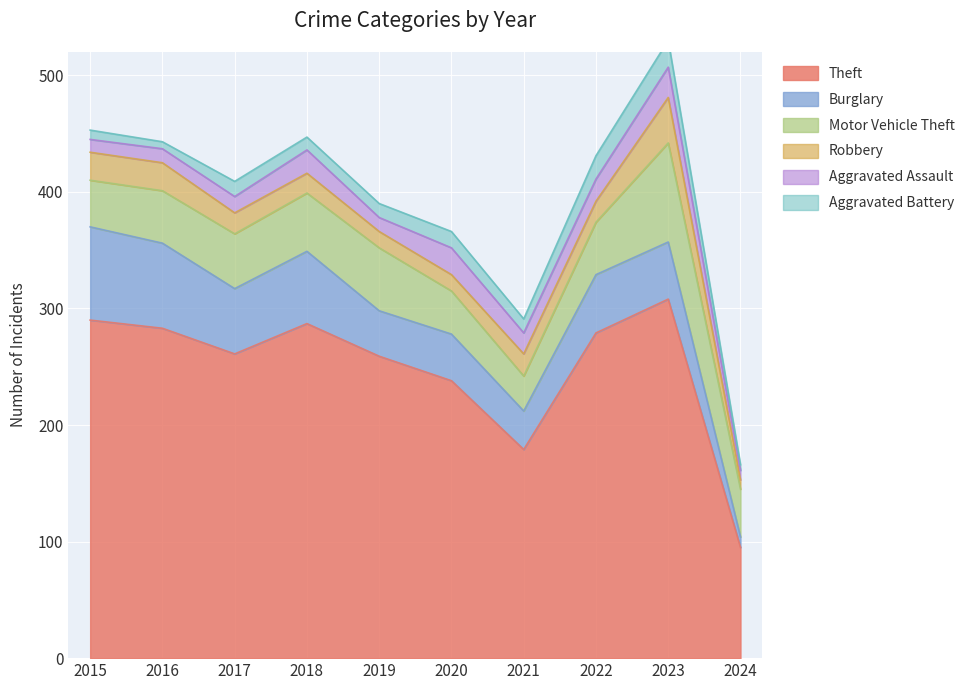

Does the chart display data point markers on the line(s)?

No